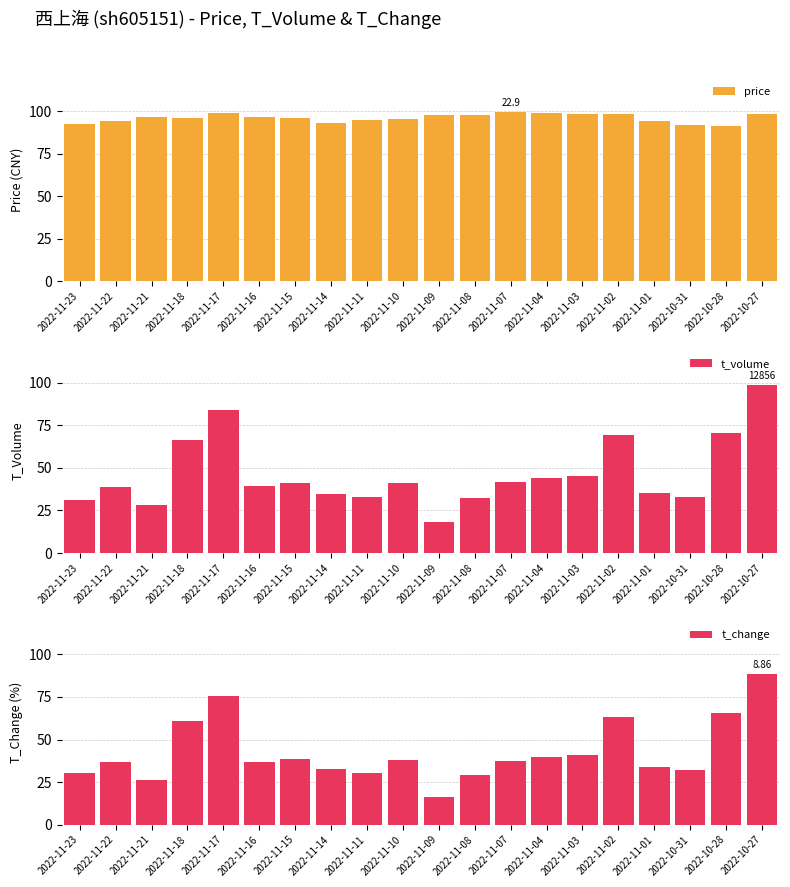

What is the label of the 19th bar from the left?

2022-10-28